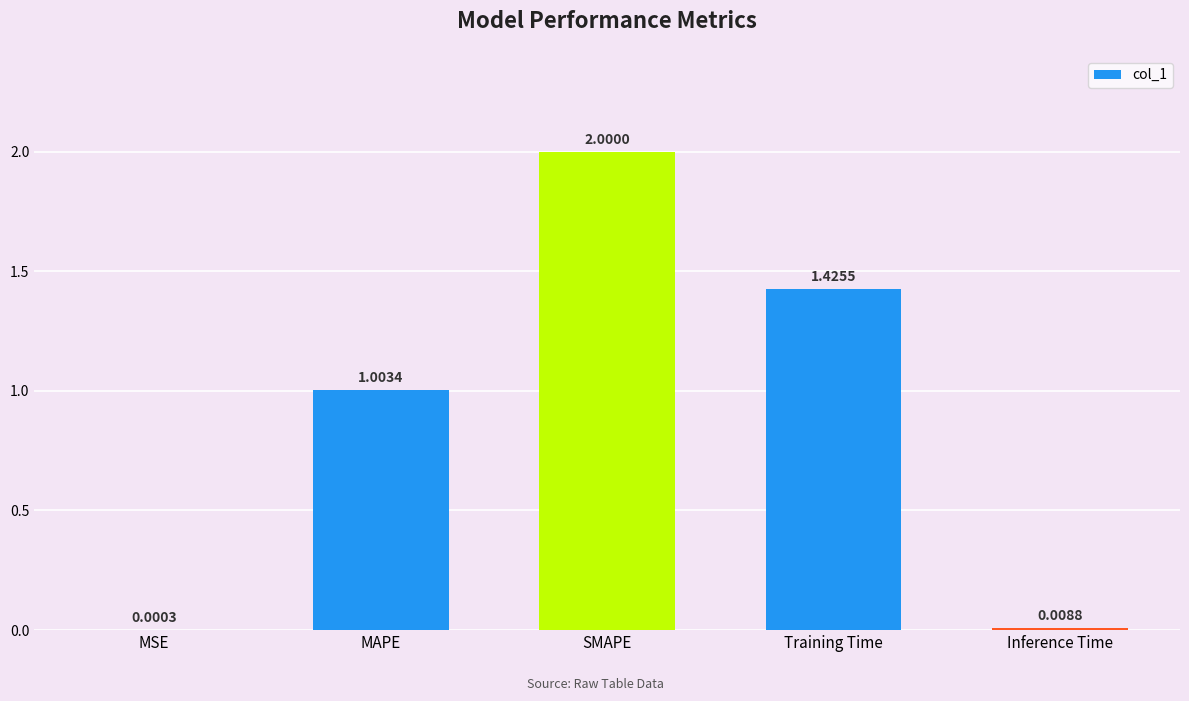

Is it true that the value at Training Time is 0.7?

False